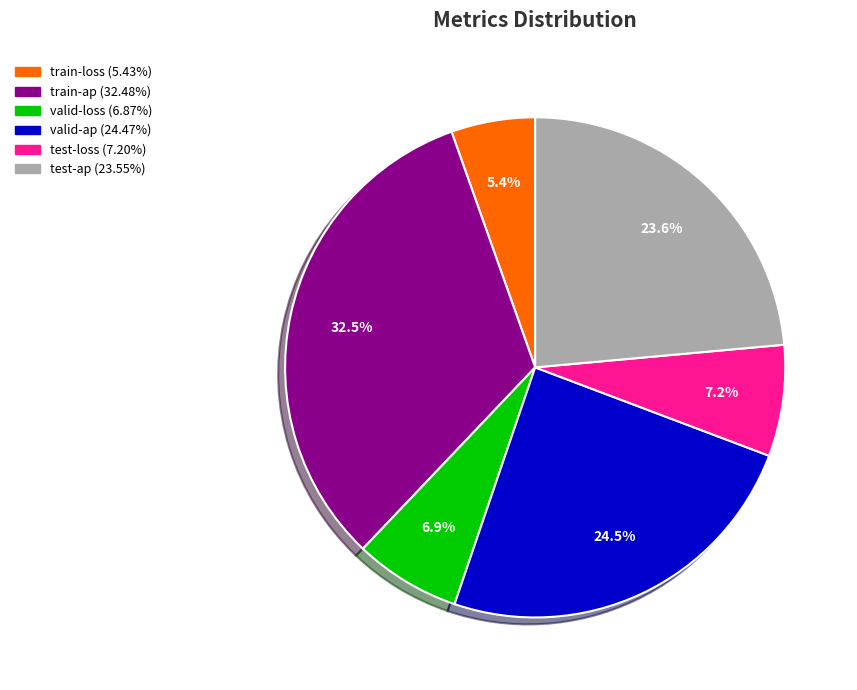

Is there a majority slice in this chart?

No